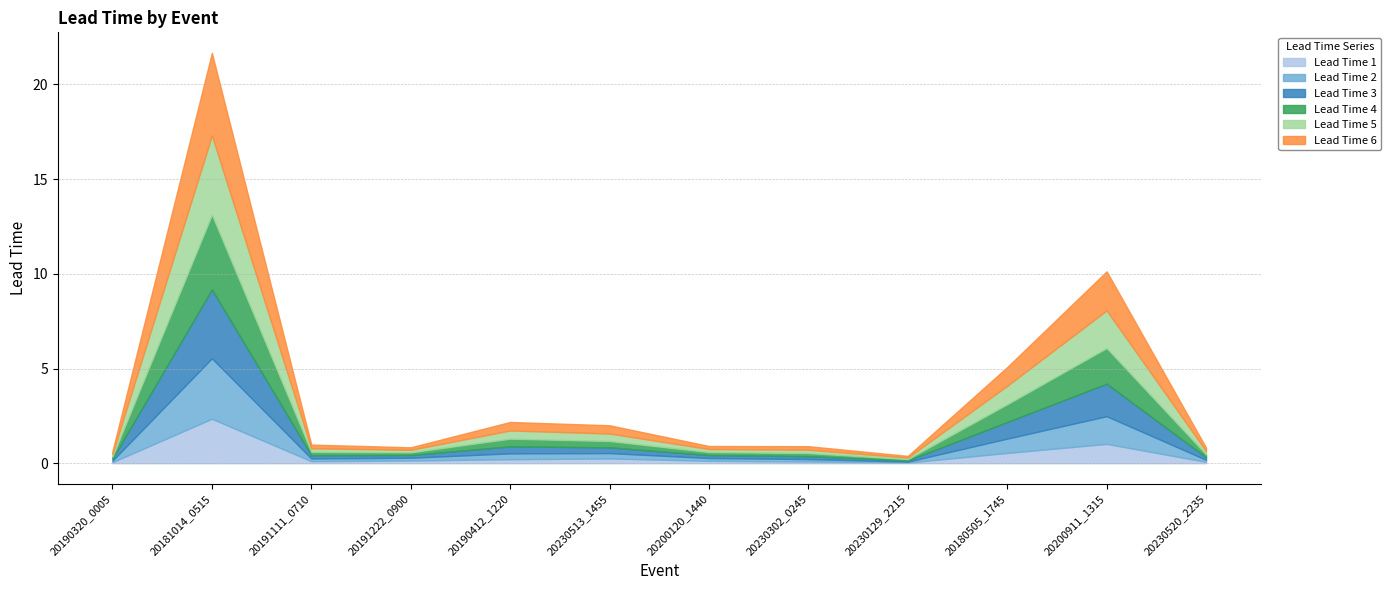

Which series has the widest spread of values?

Lead Time 6